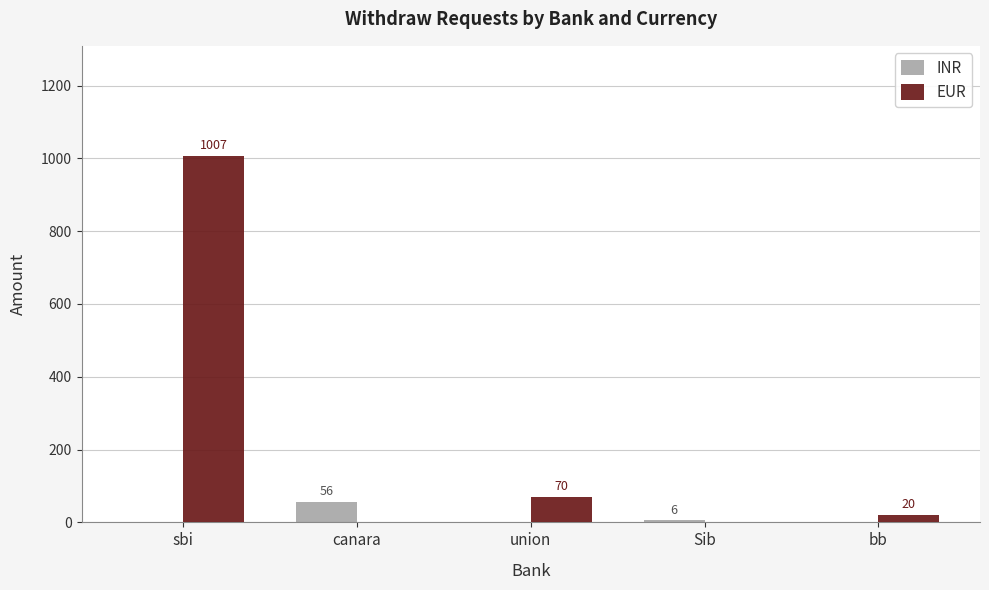

What is the average value of the INR series?

12